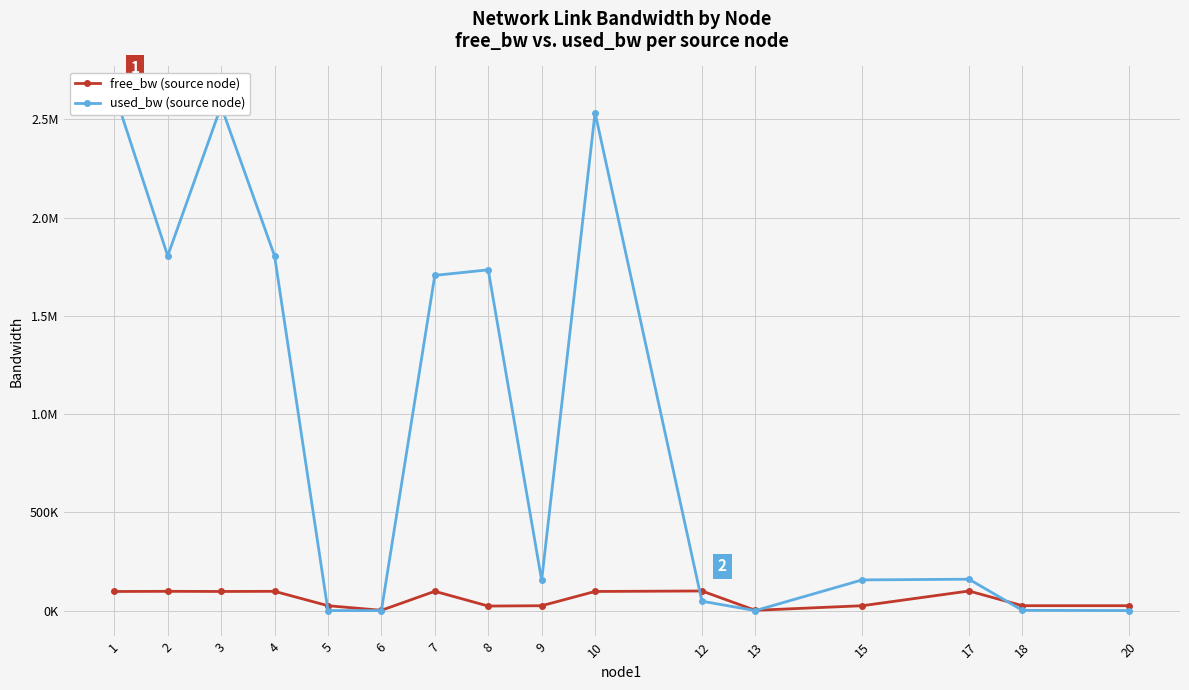

Where is the first local minimum for free_bw (source node)?

3